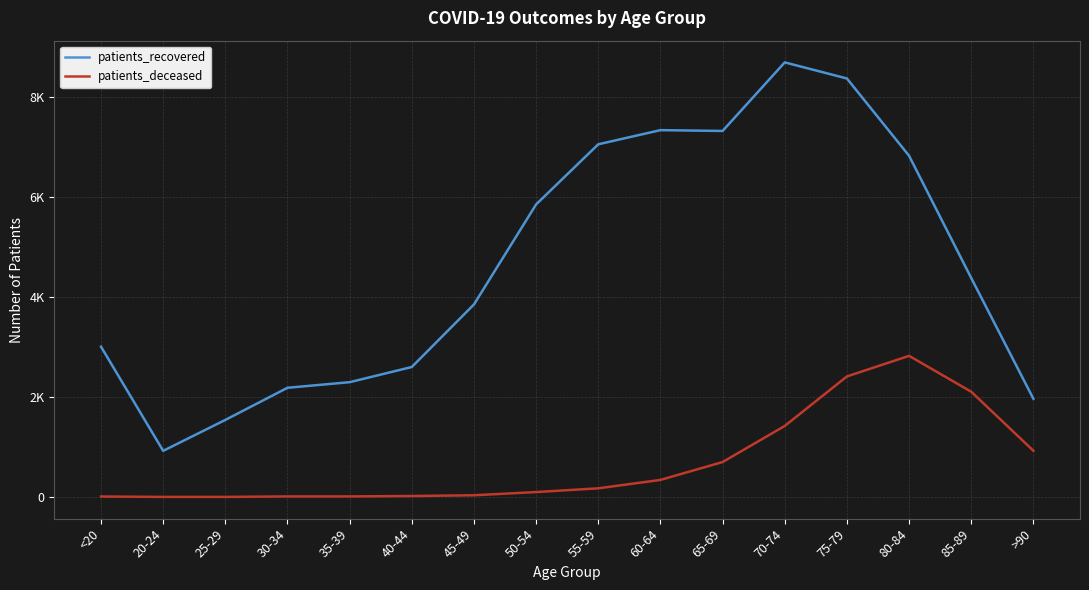

At 50-54, list the series in order from smallest to largest.

patients_deceased, patients_recovered